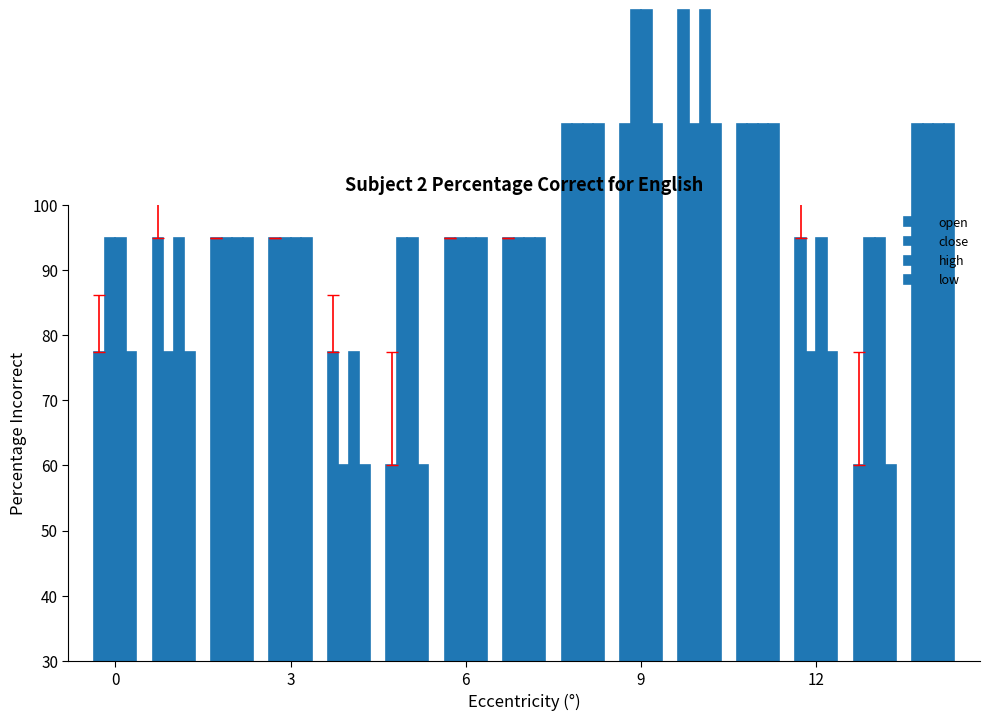

How many data points in low are above 64?

9